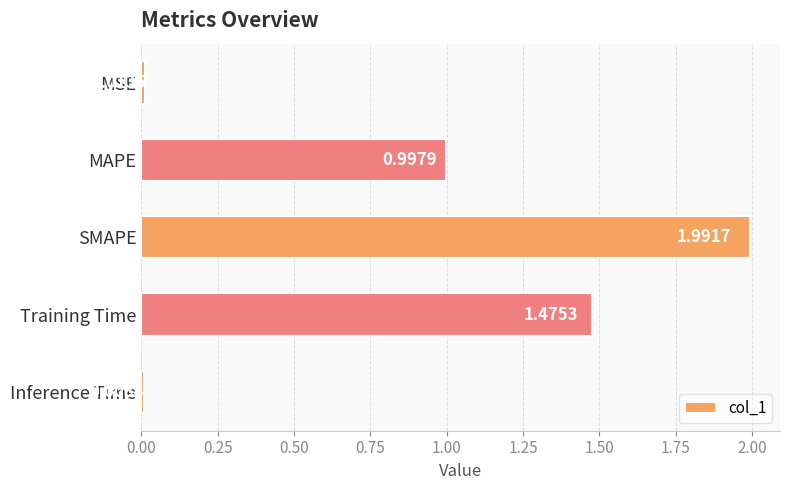

Where is the data nearest to the value 1?

MAPE